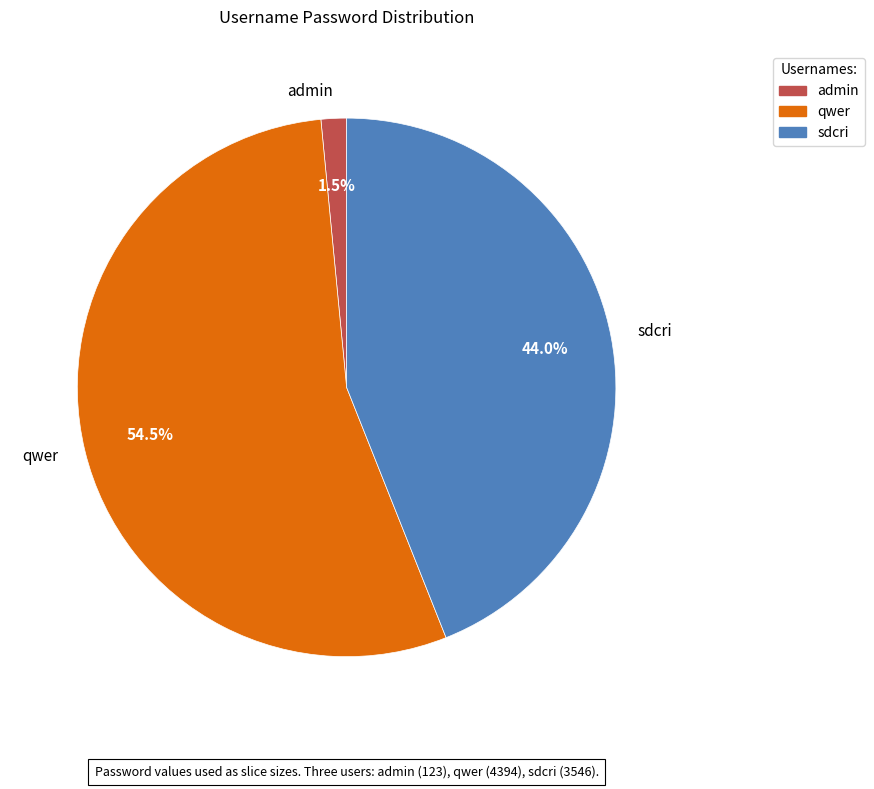

How many slices are in this pie chart?

3